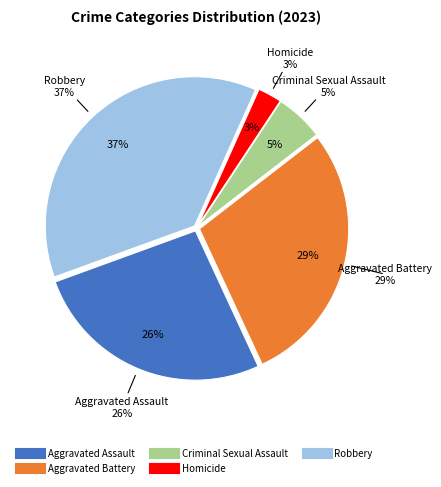

To the nearest percent, what is the combined percentage of Robbery and Criminal Sexual Assault?

42%